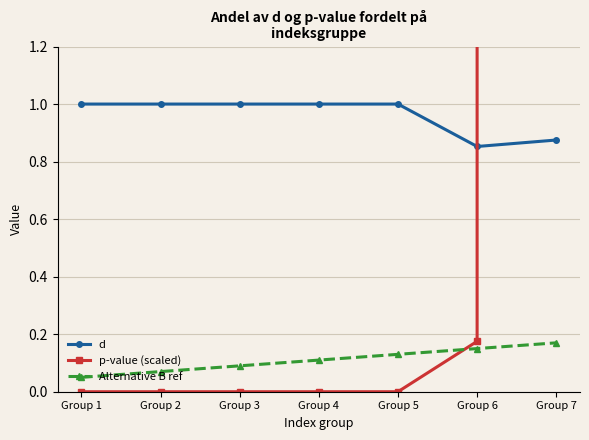

Which category has the highest value in the Alternative B ref series?

Group 7